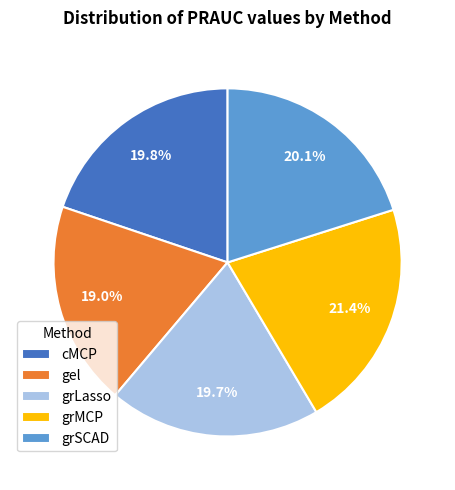

To the nearest percent, what is the combined percentage of gel and grSCAD?

39%